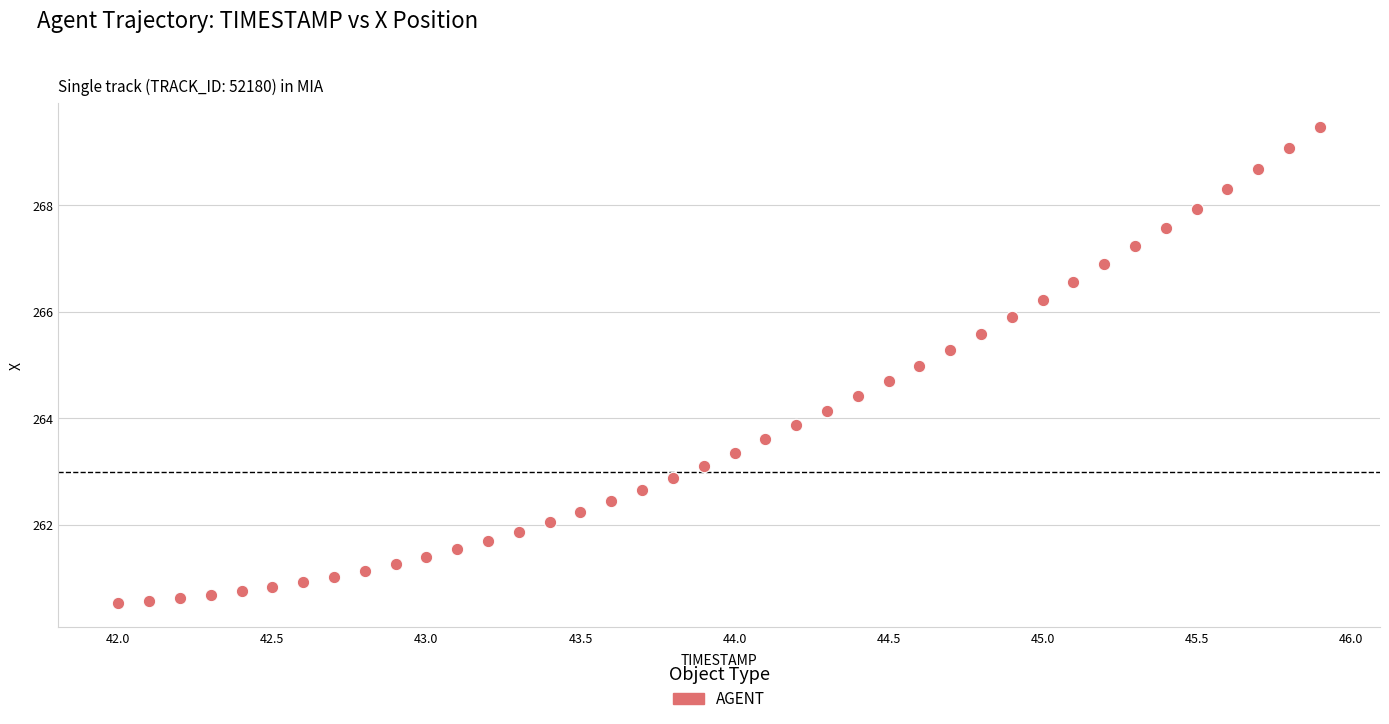

What is the range of Y values (max minus min)?

9.0